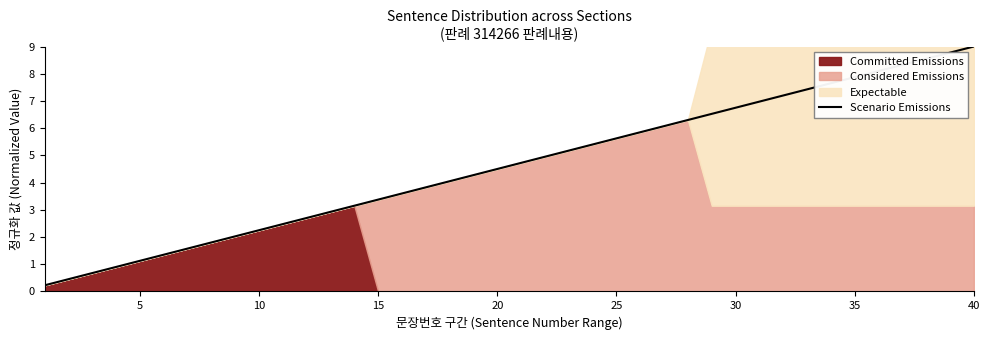

The Scenario Emissions series shows 4.0 at 30. True or false?

False